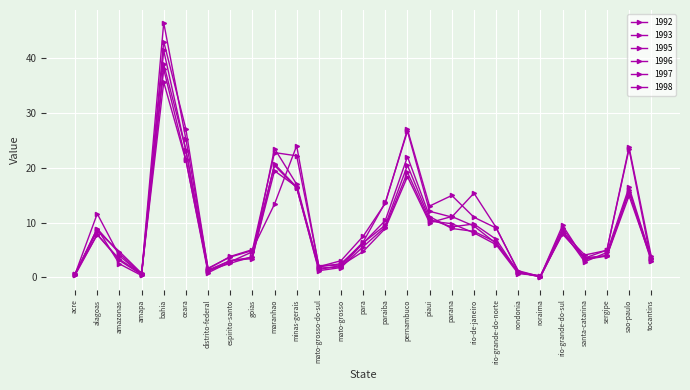

At which label does 1993 reach its minimum?

roraima